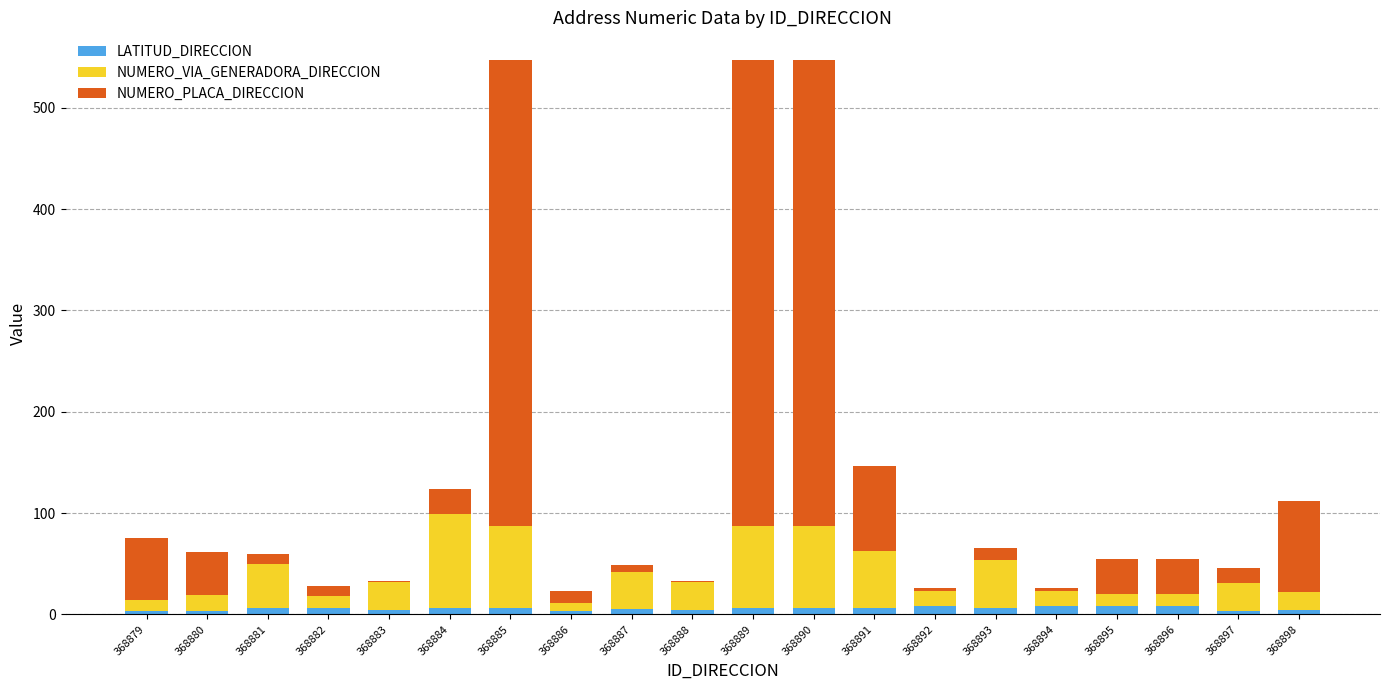

How many series are shown in this chart?

3